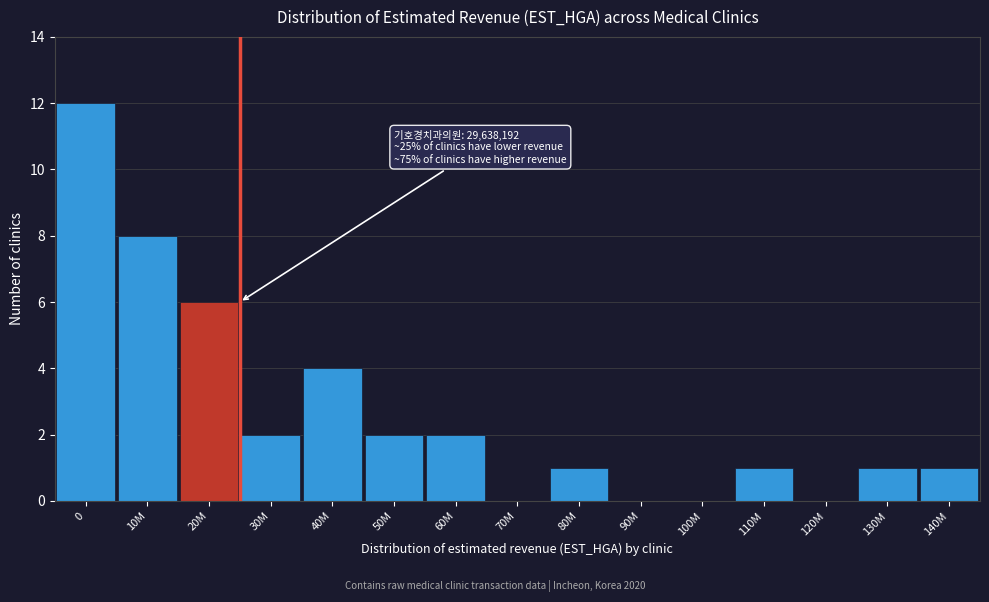

Reading left to right, what are all the values shown in this chart?

0=12	10M=8	20M=6	30M=2	40M=4	50M=2	60M=2	70M=0	80M=1	90M=0	100M=0	110M=1	120M=0	130M=1	140M=1